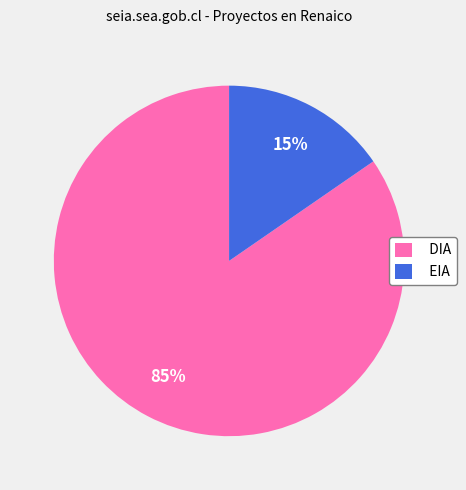

Combined, do DIA and EIA account for over 50%?

Yes